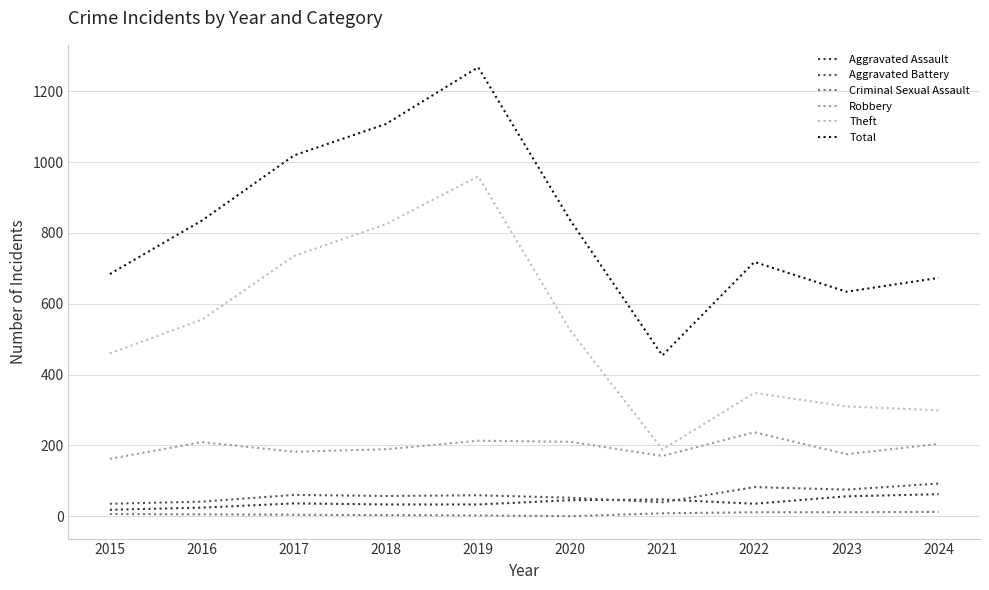

How many lines are shown in the chart?

6